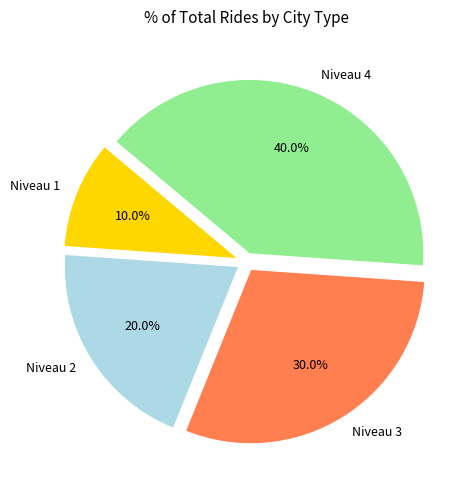

What percentage do Niveau 2 and Niveau 1 together represent?

30.0%